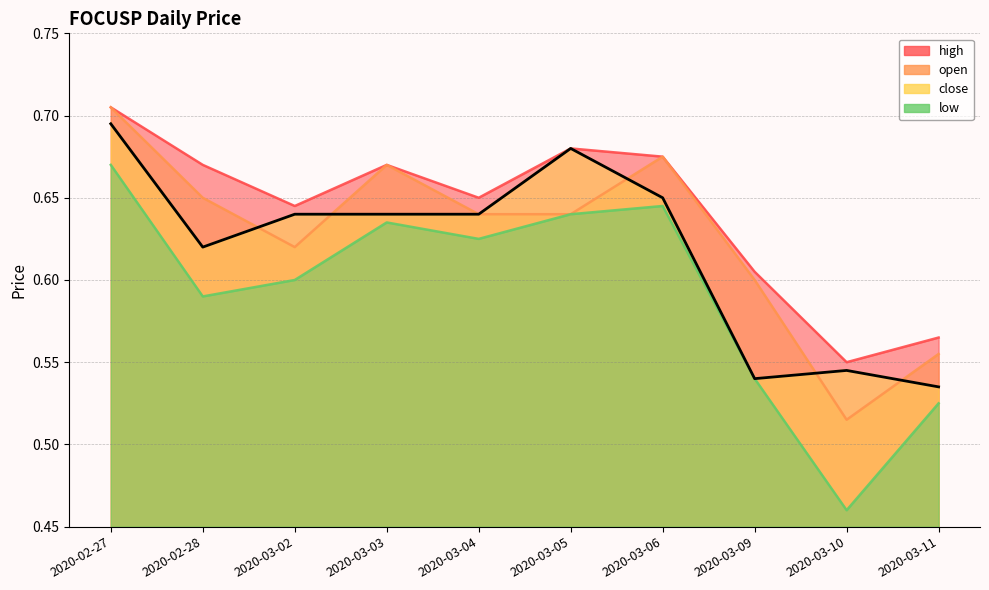

In high, how many points are higher than both neighbors (excluding endpoints)?

2